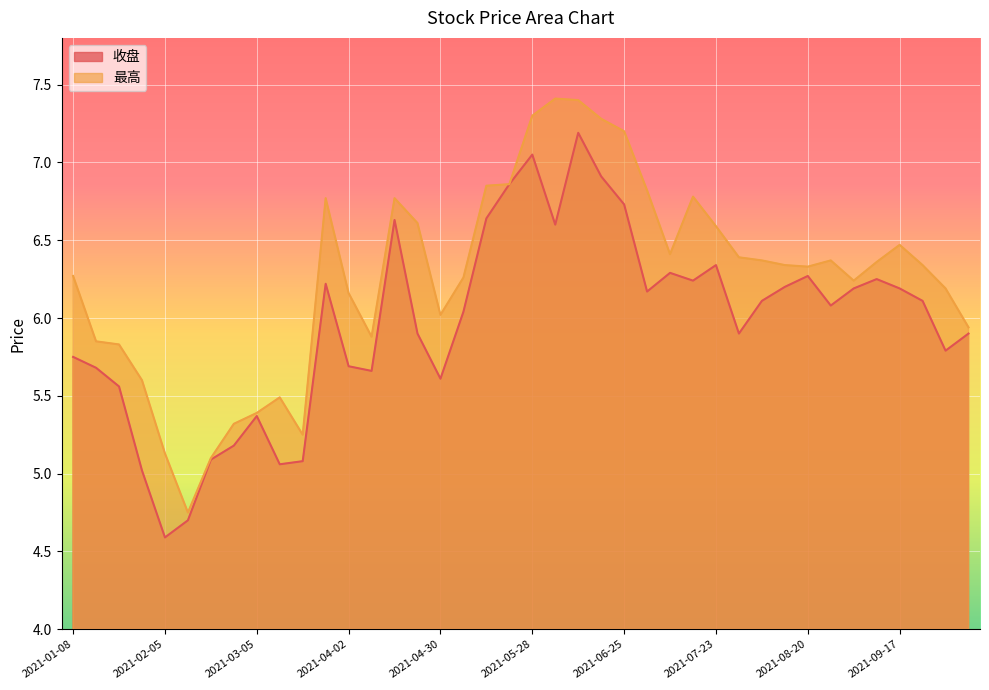

Is it true that 最高 equals 3.0 at 2021-07-16?

False